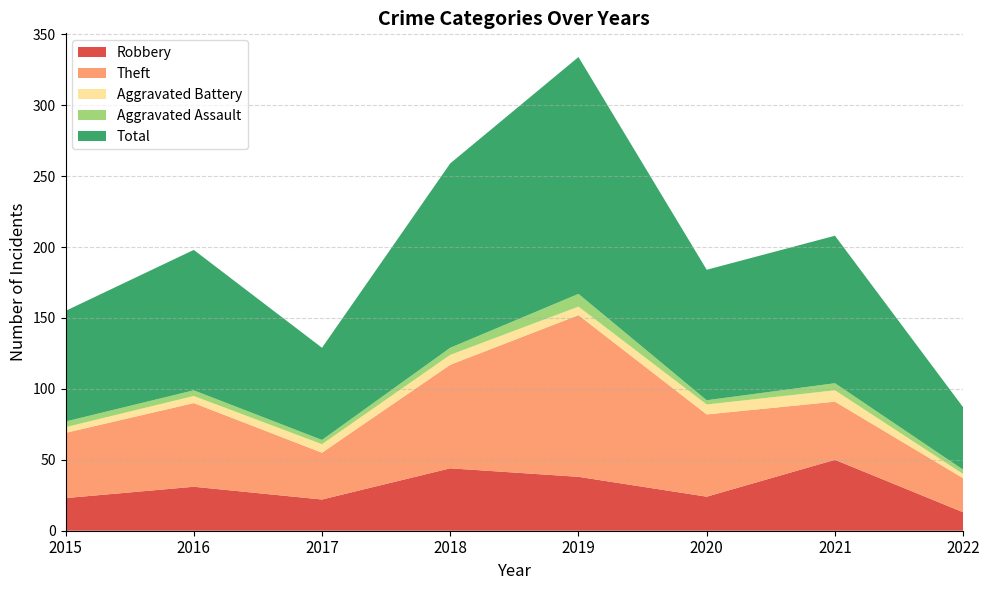

Reading right to left, extract all data points from this chart.

Robbery: 13	50	24	38	44	22	31	23
Theft: 24	41	58	114	73	33	59	46
Aggravated Battery: 3	8	7	6	7	6	5	4
Aggravated Assault: 3	5	3	9	5	3	4	4
Total: 44	104	92	167	130	65	99	78